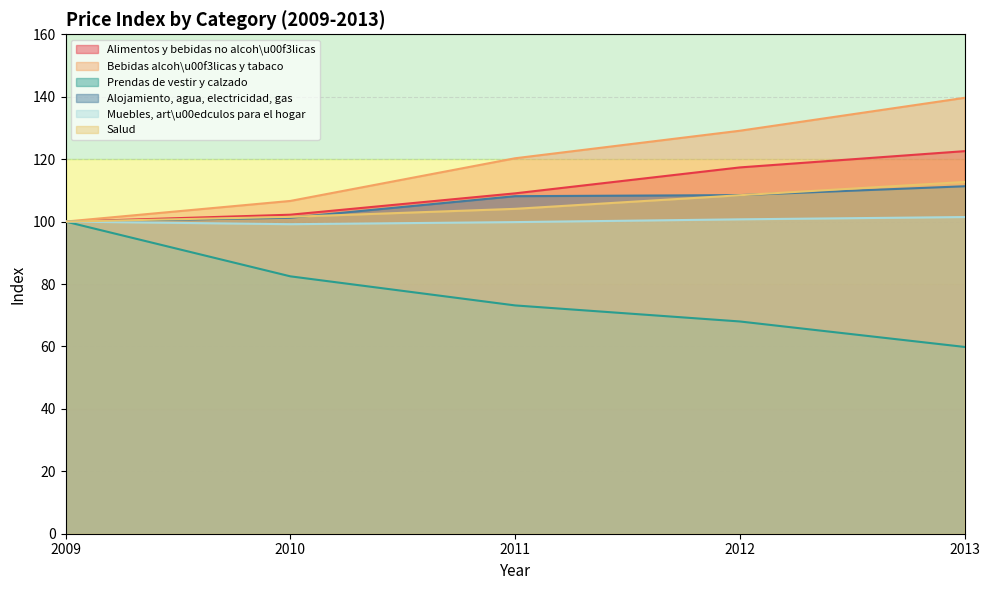

The Salud series shows 108.4 at 2012. True or false?

True